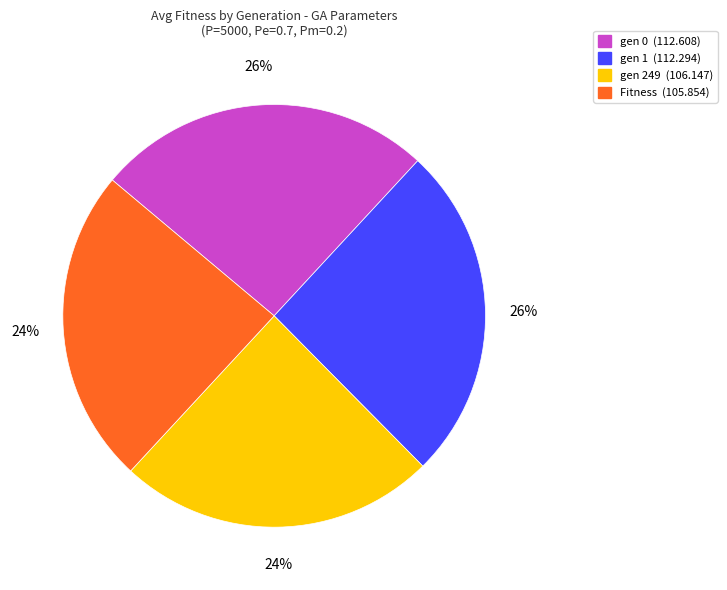

Is the sum of gen 249 (106.147) and Fitness (105.854) greater than half?

No